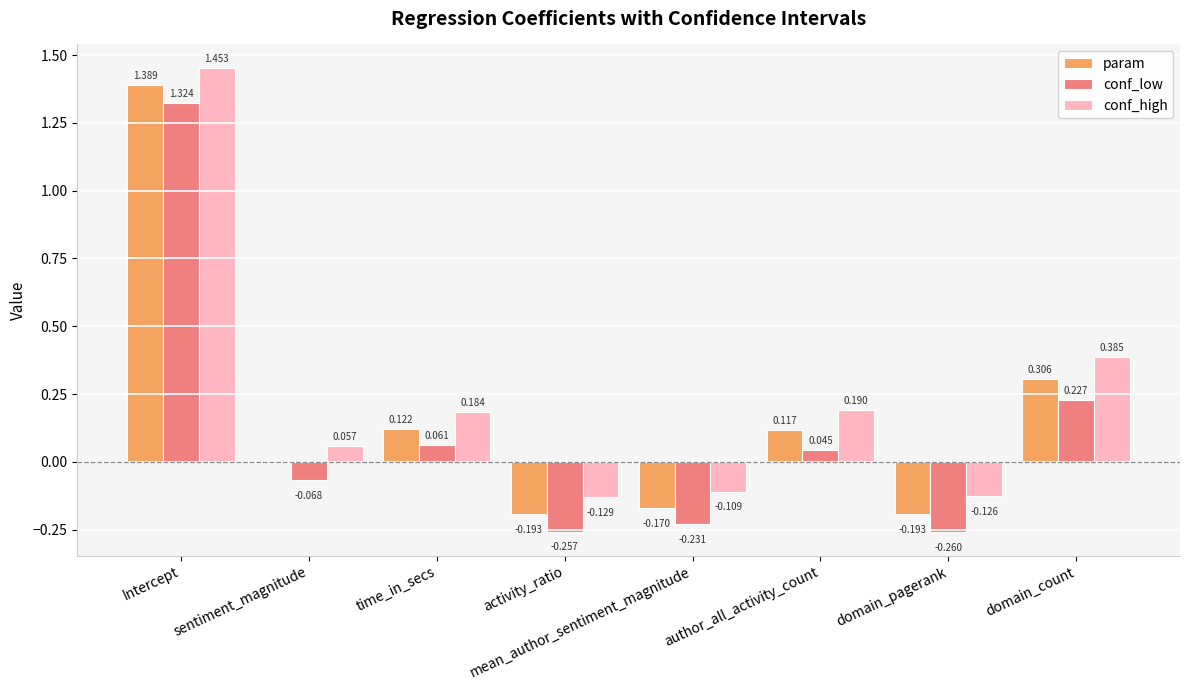

Where is conf_low nearest to the value 0?

author_all_activity_count